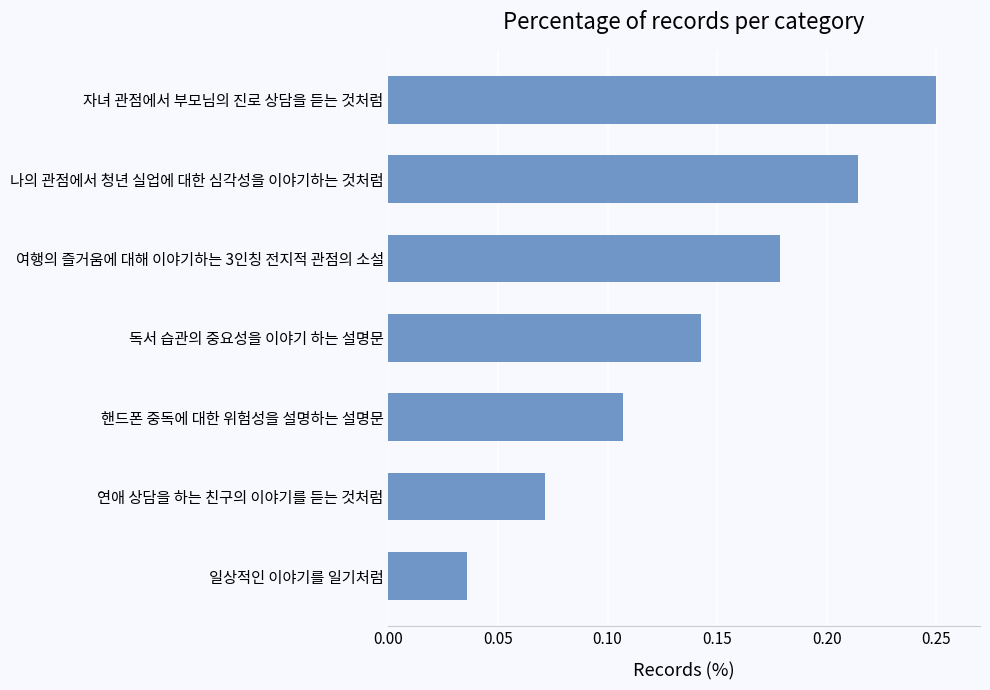

The value at 자녀 관점에서 부모님의 진로 상담을 듣는 것처럼 is 0.1. True or false?

False